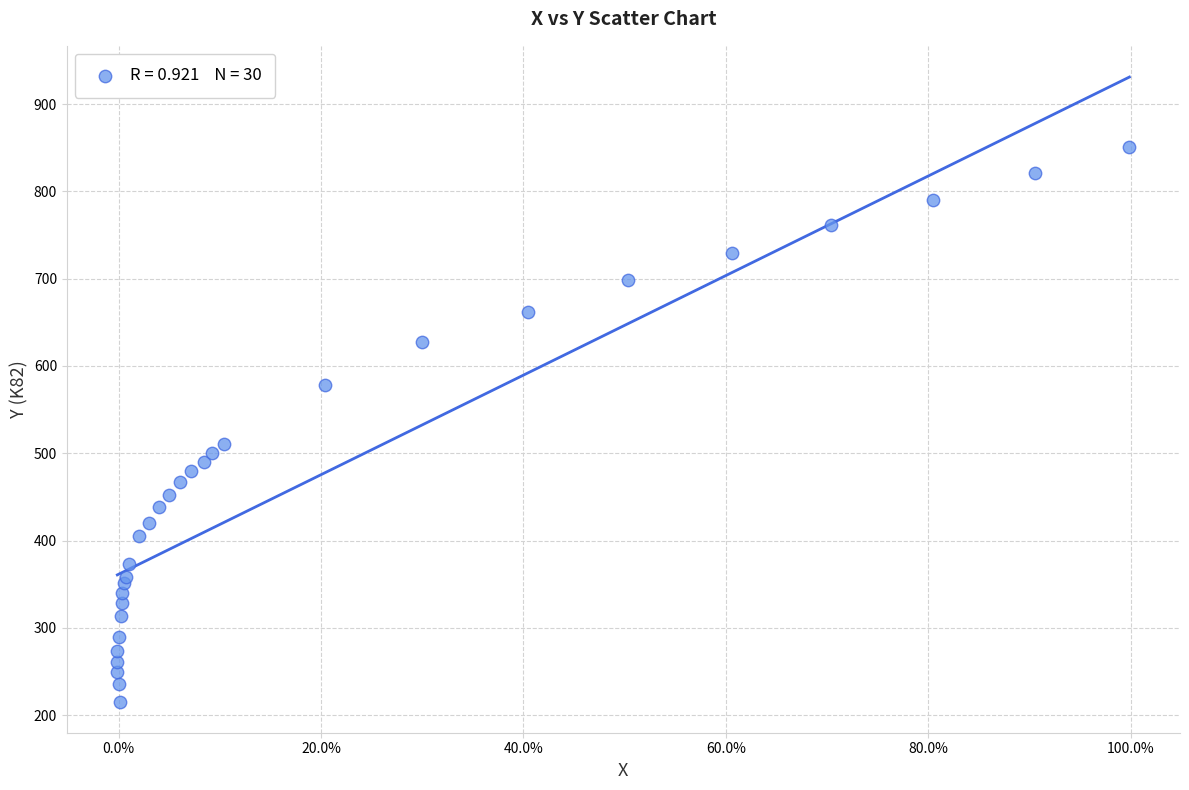

What Y value in the scatter plot is closest to 533?

510.6